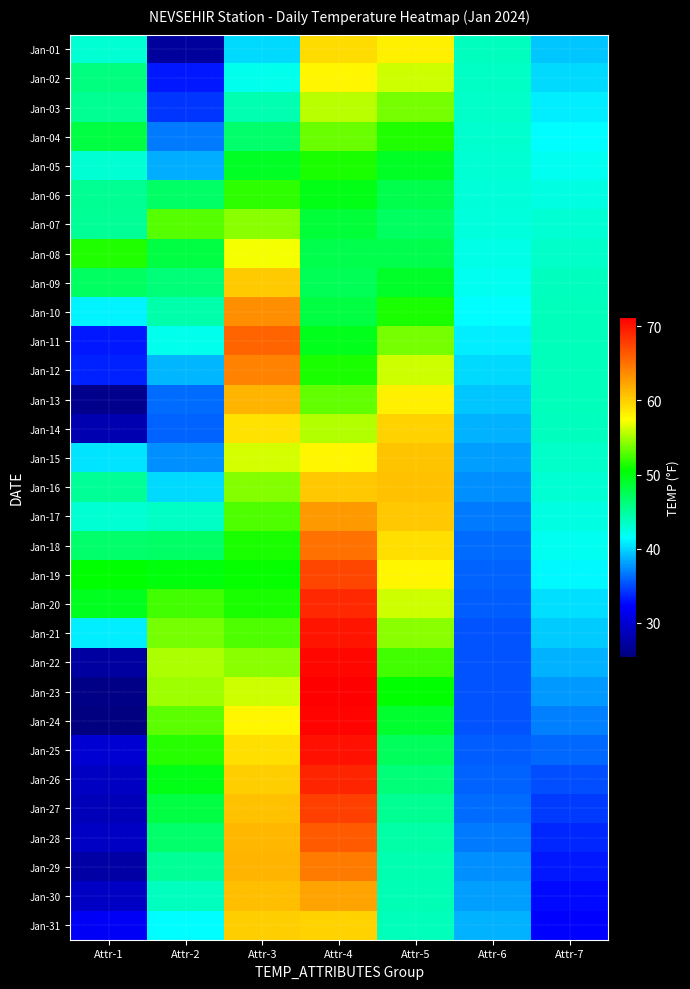

What is the smallest value displayed?

25.4